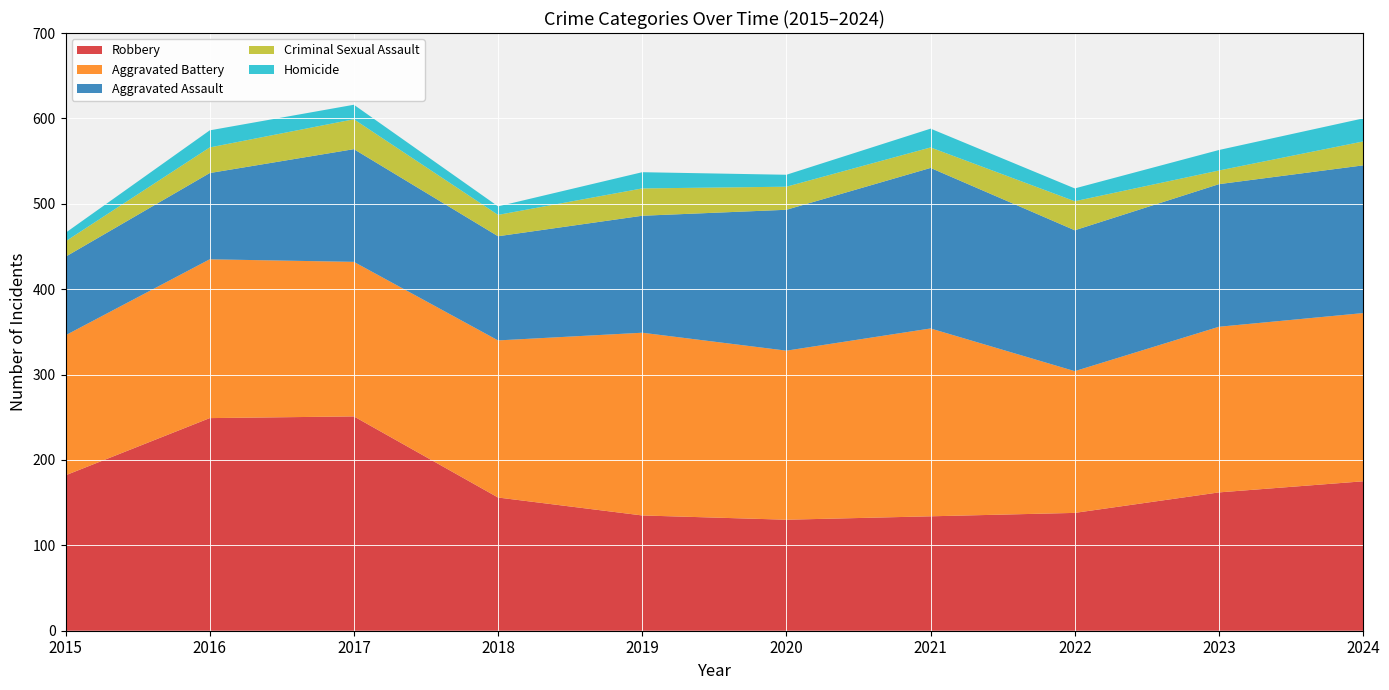

Reading right to left, what are all the values shown in this chart?

Robbery: 2024=175	2023=162	2022=138	2021=134	2020=130	2019=135	2018=156	2017=251	2016=249	2015=182
Aggravated Battery: 2024=197	2023=194	2022=166	2021=220	2020=198	2019=214	2018=184	2017=181	2016=186	2015=164
Aggravated Assault: 2024=173	2023=167	2022=165	2021=188	2020=165	2019=137	2018=122	2017=132	2016=101	2015=92
Criminal Sexual Assault: 2024=28	2023=16	2022=34	2021=24	2020=27	2019=32	2018=25	2017=35	2016=30	2015=18
Homicide: 2024=27	2023=24	2022=15	2021=22	2020=14	2019=19	2018=10	2017=17	2016=20	2015=10